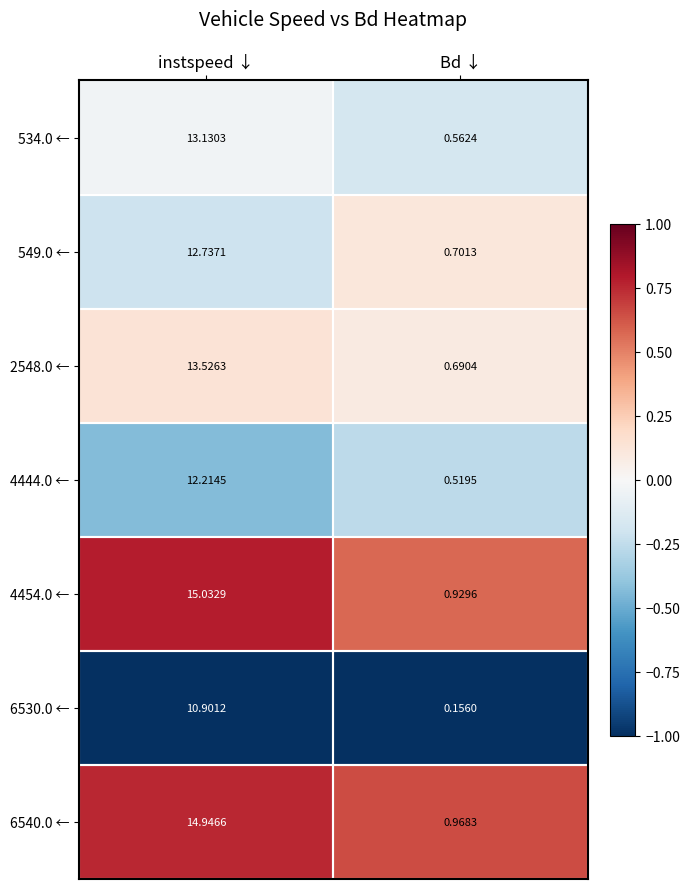

At which label does 6530.0 ← reach its peak?

instspeed ↓